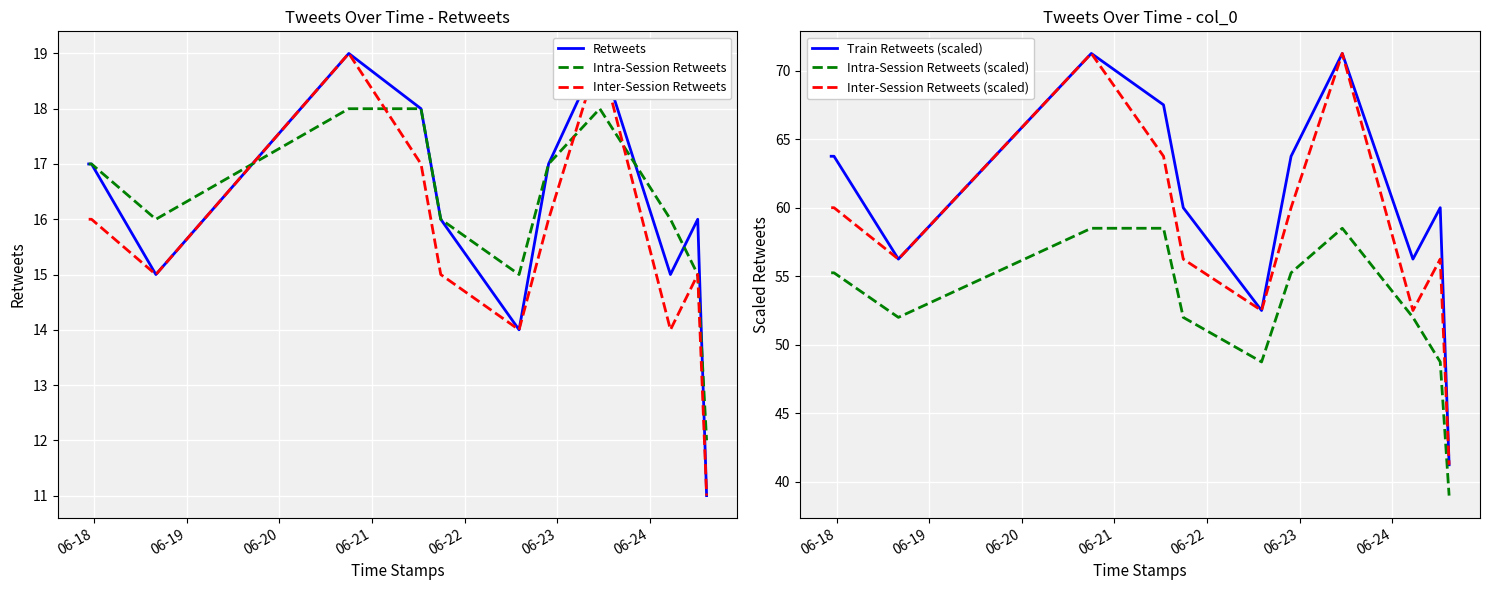

How many values in the Intra-Session Retweets series exceed 17?

3